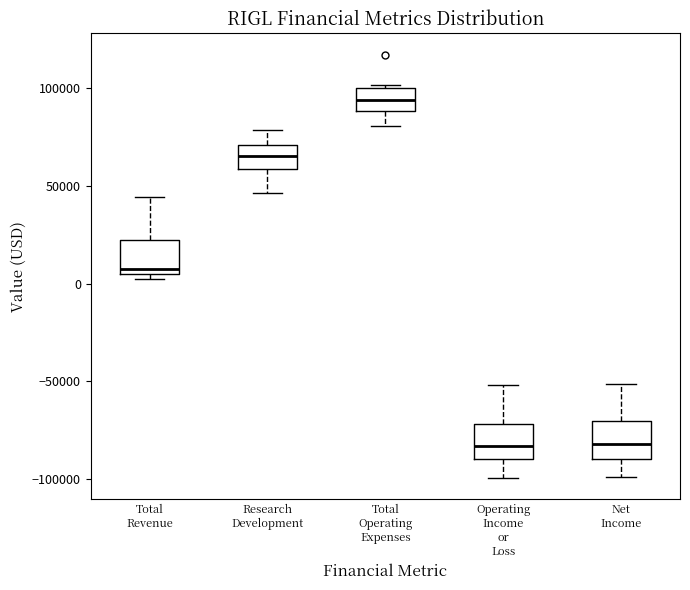

Reading left to right, transcribe this box plot: for each box, give where its median line is, the range the box spans, and where its two whiskers end, as read against the y-axis. The values are not printed on the chart, so give them approximately, as read against the axis.

Total Revenue: median 10000, box 5000 to 25000, whiskers 0 to 45000
Research Development: median 65000, box 60000 to 70000, whiskers 45000 to 80000
Total Operating Expenses: median 95000, box 90000 to 100000, whiskers 80000 to 100000 (just above the box's upper edge)
Operating Income or Loss: median -85000, box -90000 to -70000, whiskers -100000 to -50000
Net Income: median -80000, box -90000 to -70000, whiskers -100000 to -50000